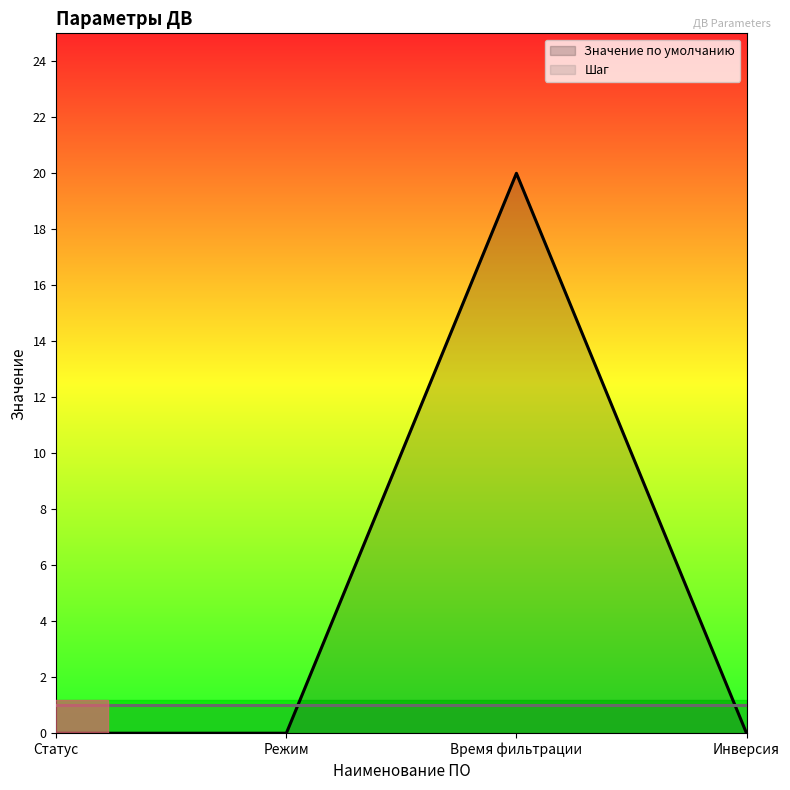

What is the sum of the values at Время фильтрации and Режим?

20